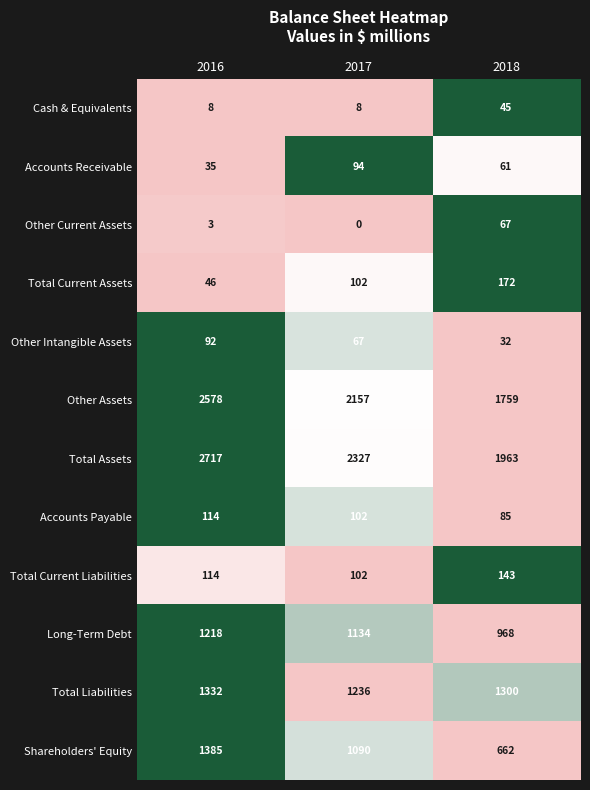

Which series has the largest total across all categories?

Total Assets